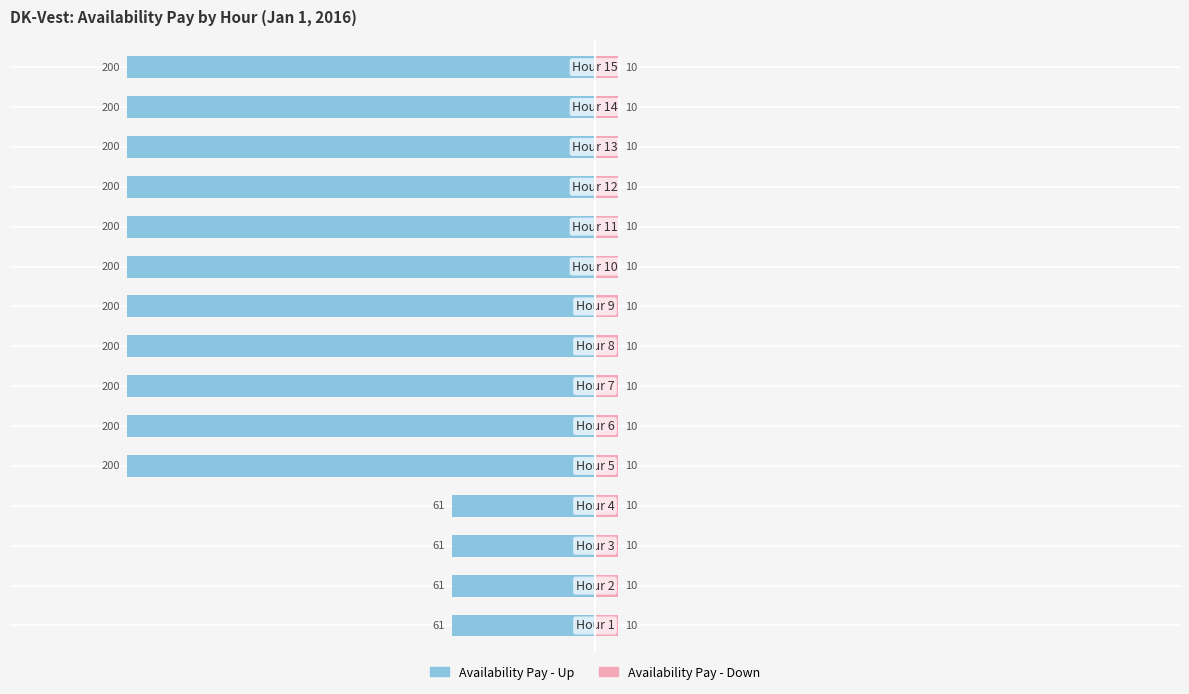

What is the difference between the second highest and minimum values in the Availability Pay - Up series?

139.0